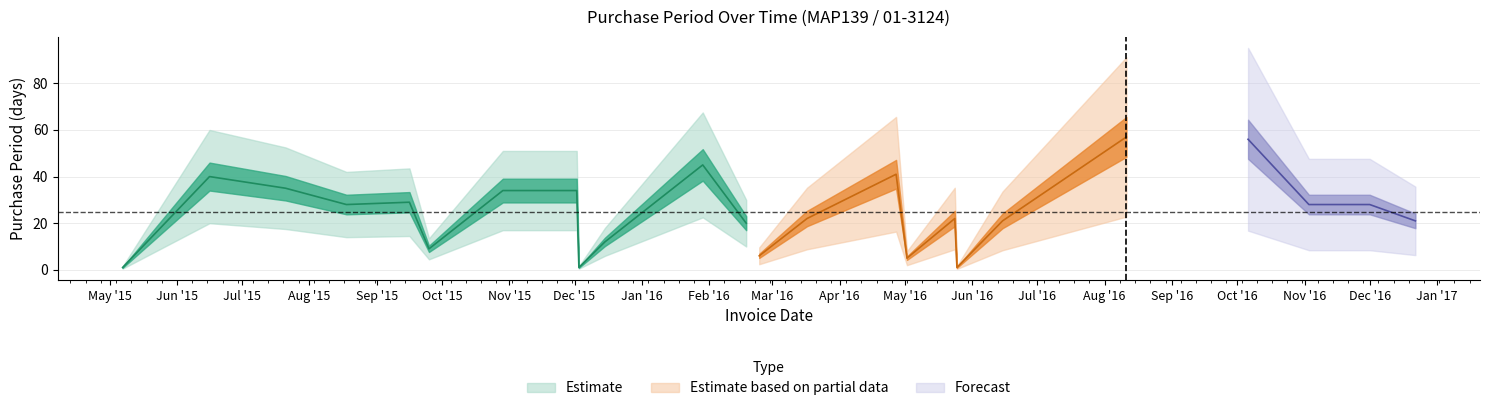

The value at 2016-05-02 is 5. True or false?

True